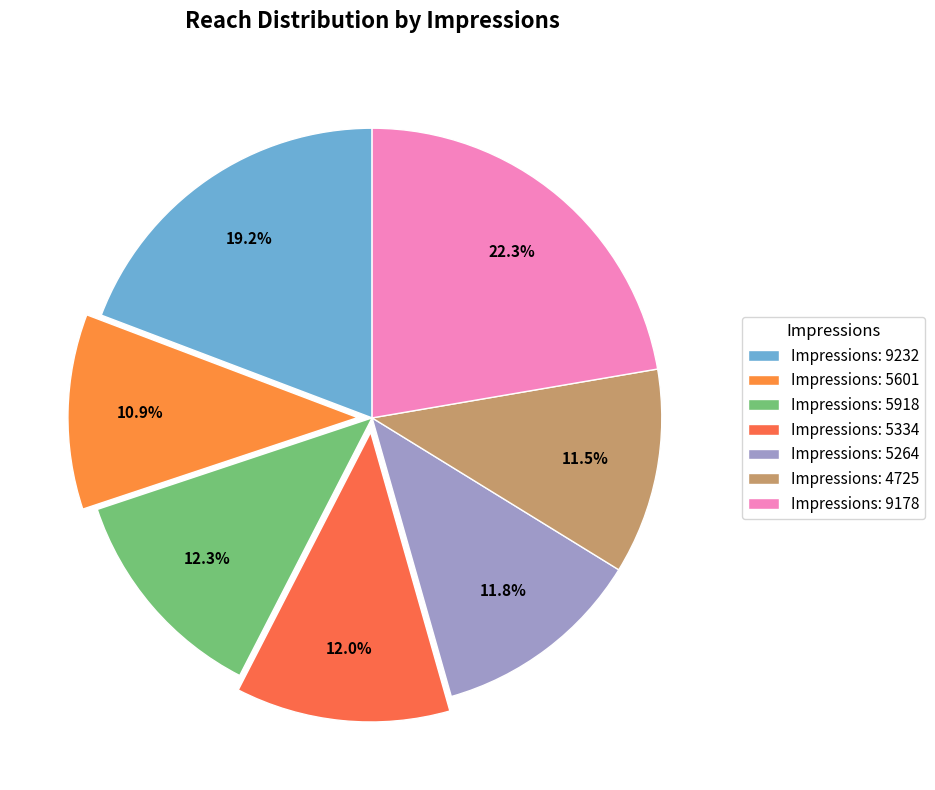

How many slices are in this pie chart?

7